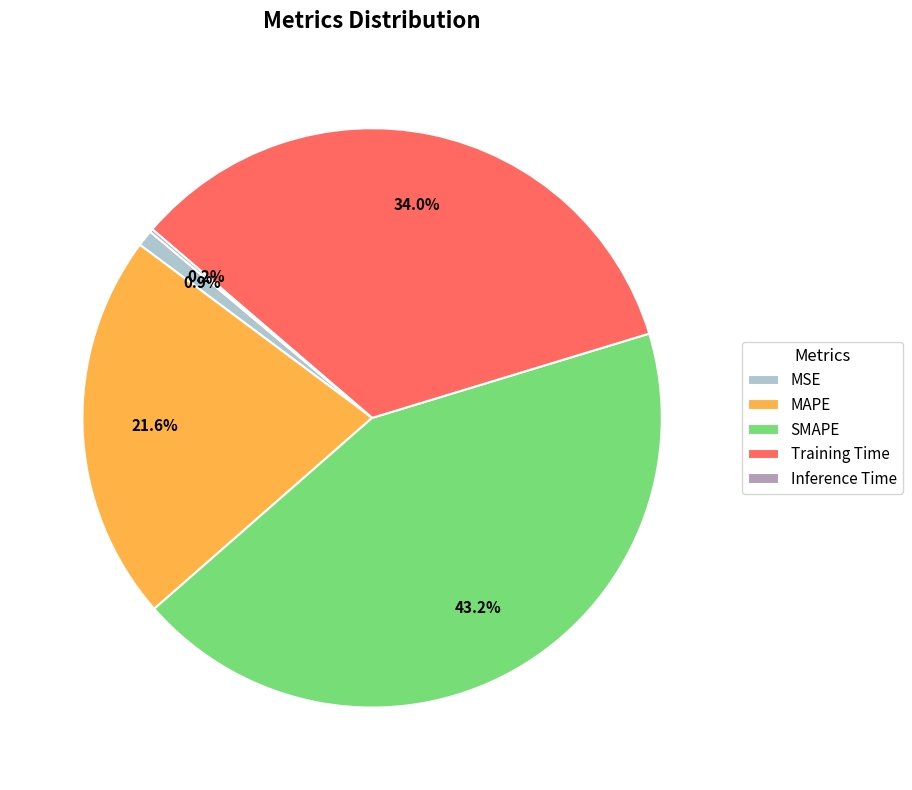

Which slice is the largest?

SMAPE